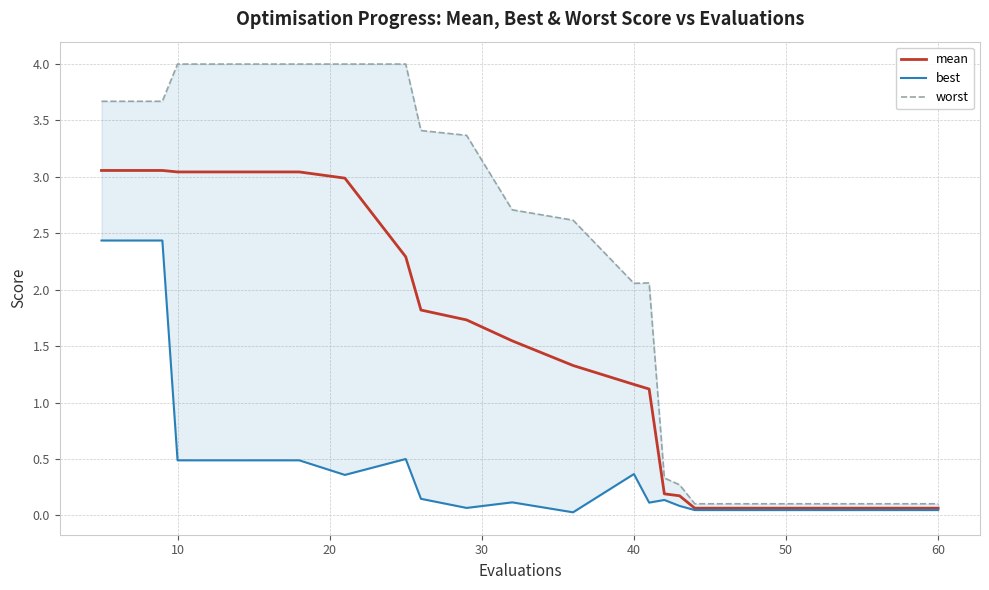

True or false: best has more than 1 points higher than both neighbors.

True